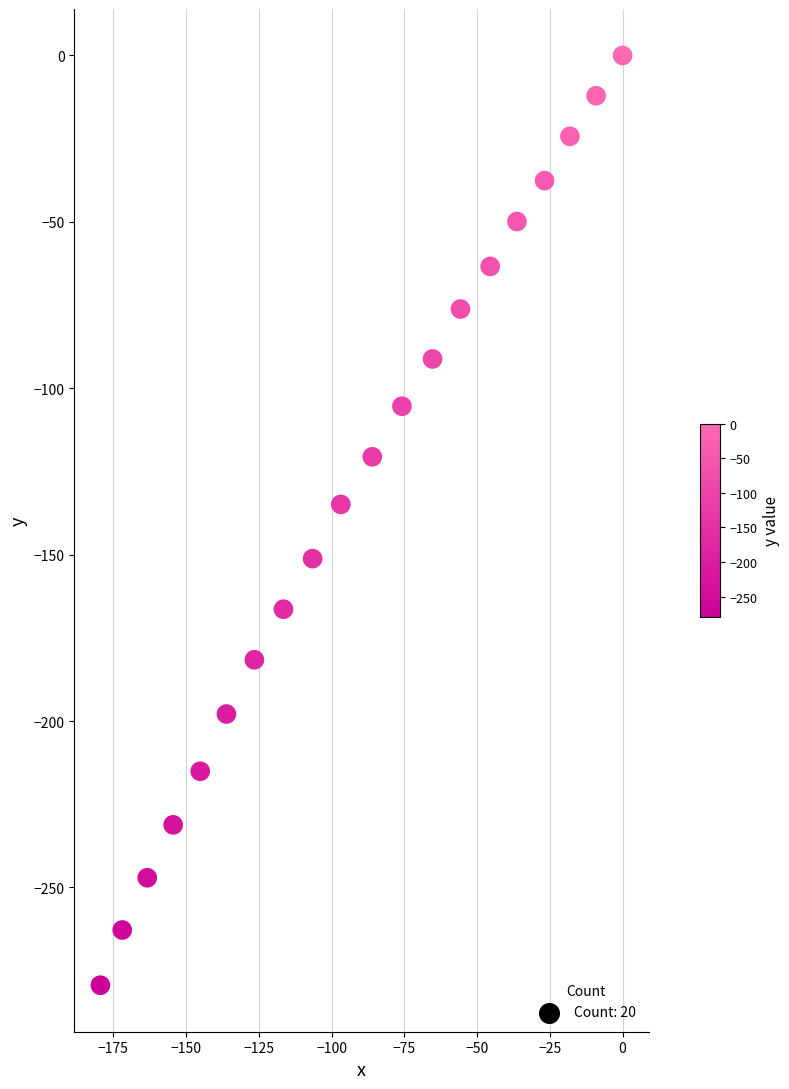

What Y value in the scatter plot is closest to -139?

-134.9